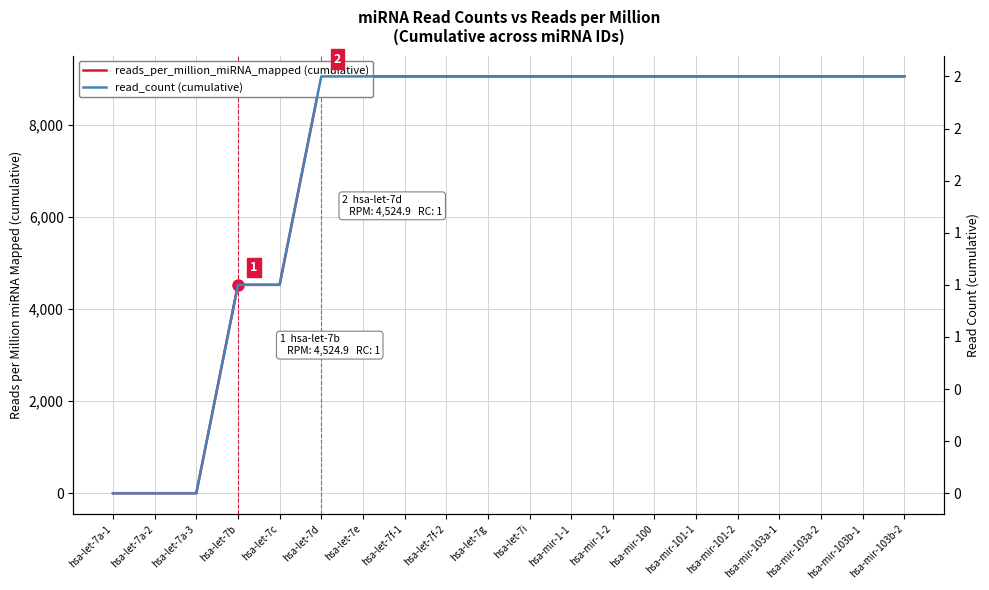

At how many categories does at least one series exceed 3458?

17